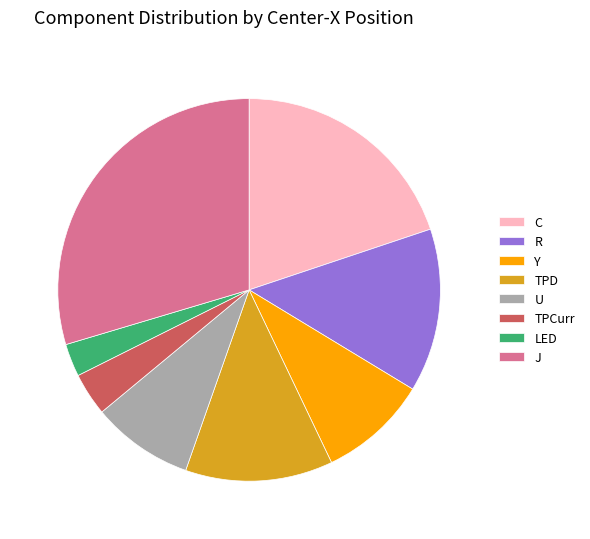

Rank the categories by value from lowest to highest.

LED, TPCurr, U, Y, TPD, R, C, J